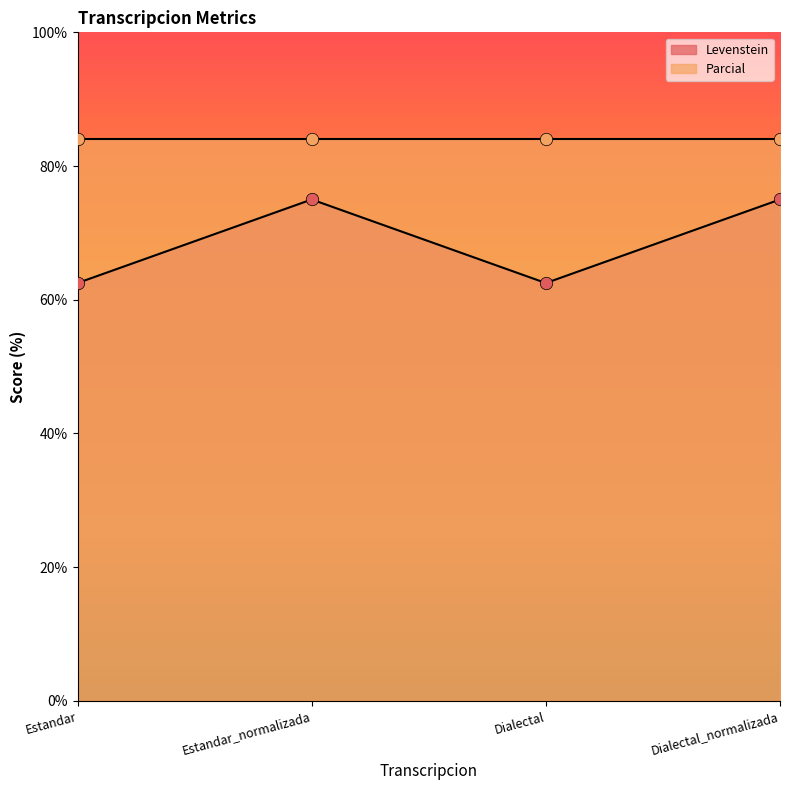

What is the change in value from Estandar to Estandar_normalizada?

+12.5